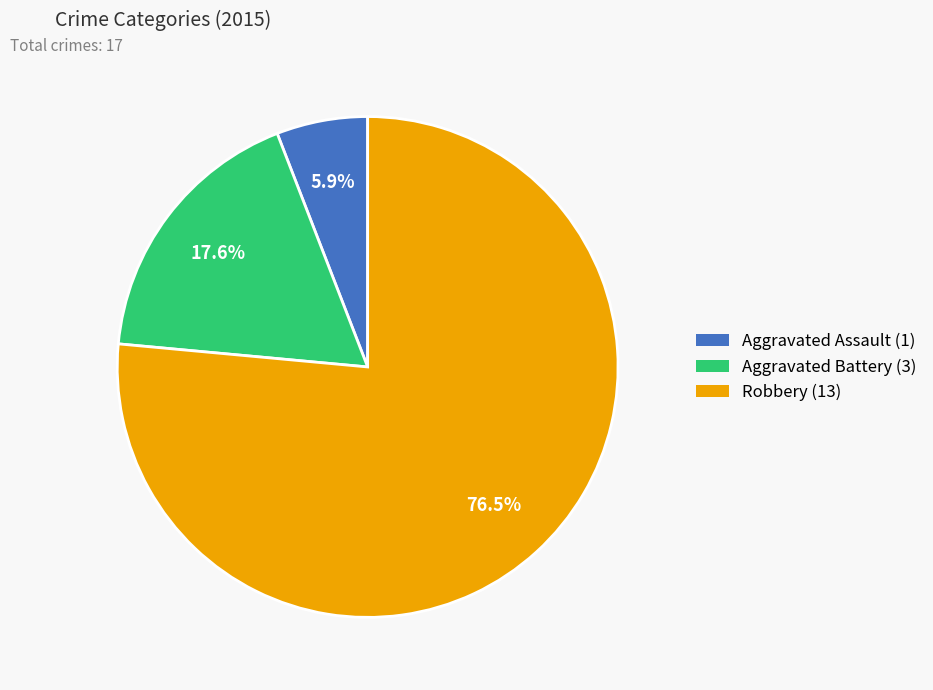

Count the number of slices in the pie.

3